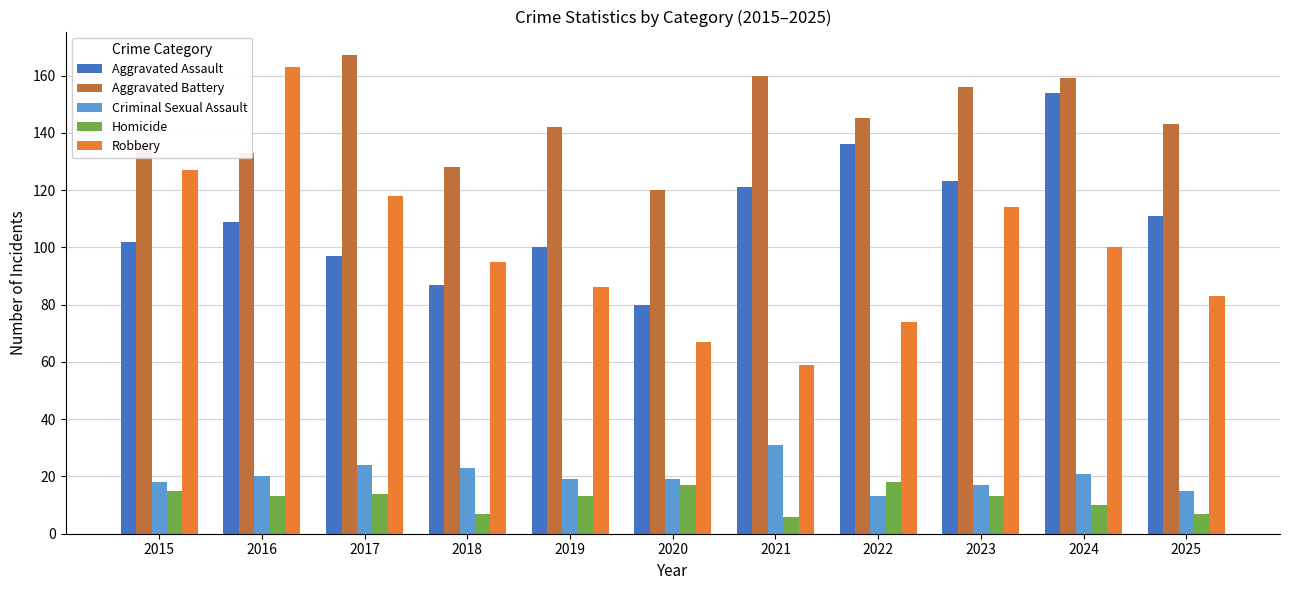

Where does the Robbery series first go above 95?

2015